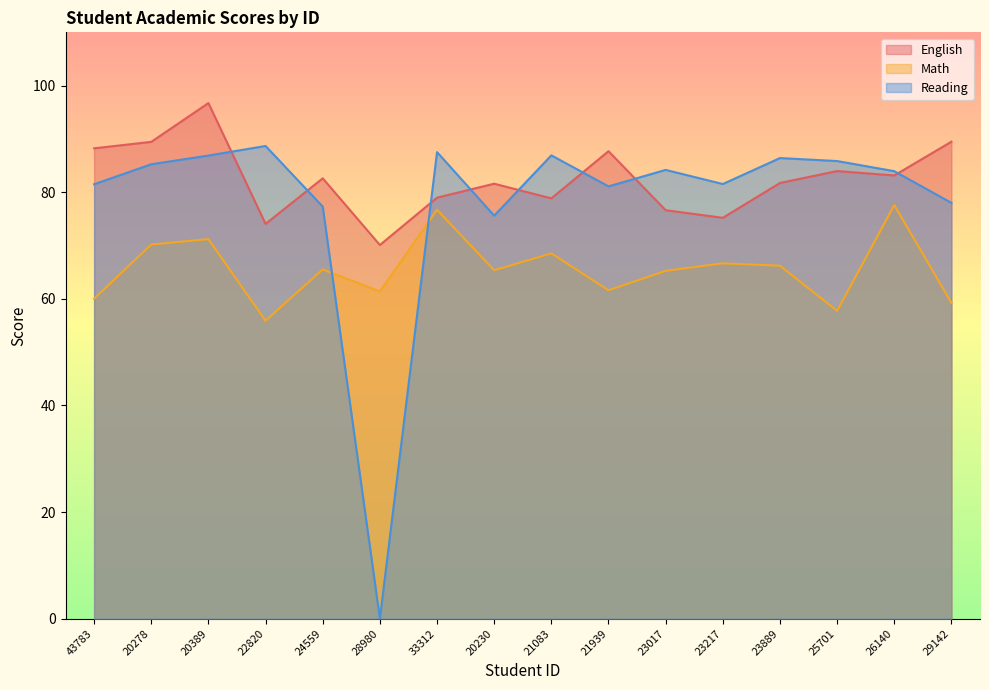

What is the total value across all series at 43783?

229.8